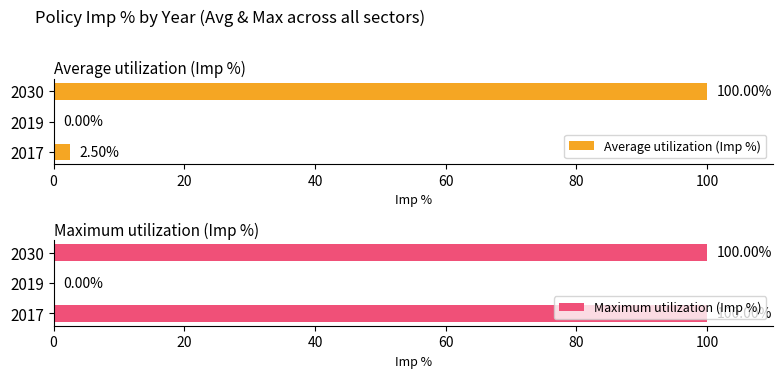

How many bars are there in total?

6